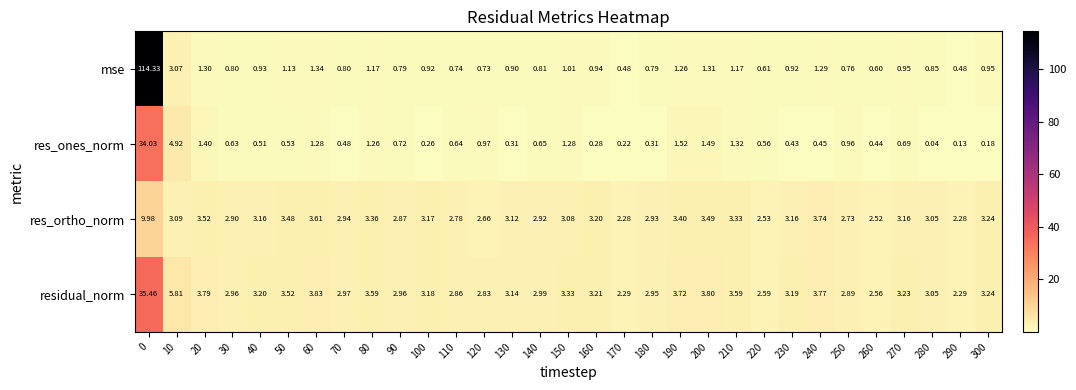

Rank the series at 100 from highest to lowest value.

residual_norm, res_ortho_norm, mse, res_ones_norm